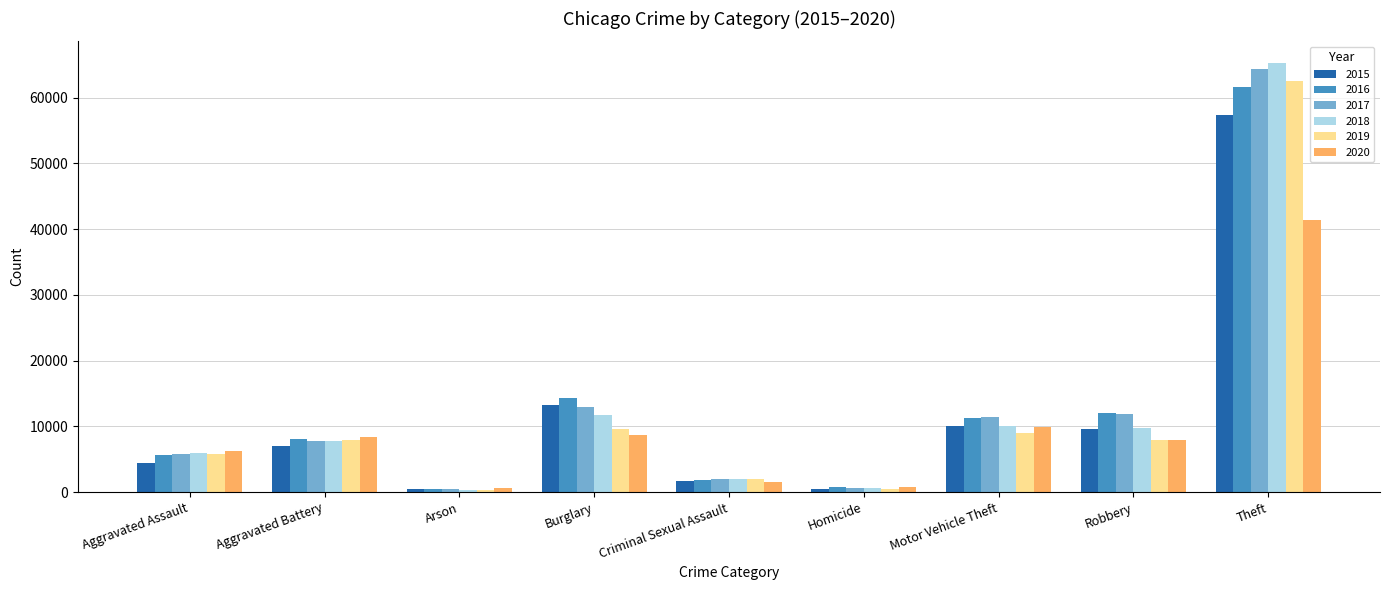

What is the label of the 2nd bar from the right?

Robbery